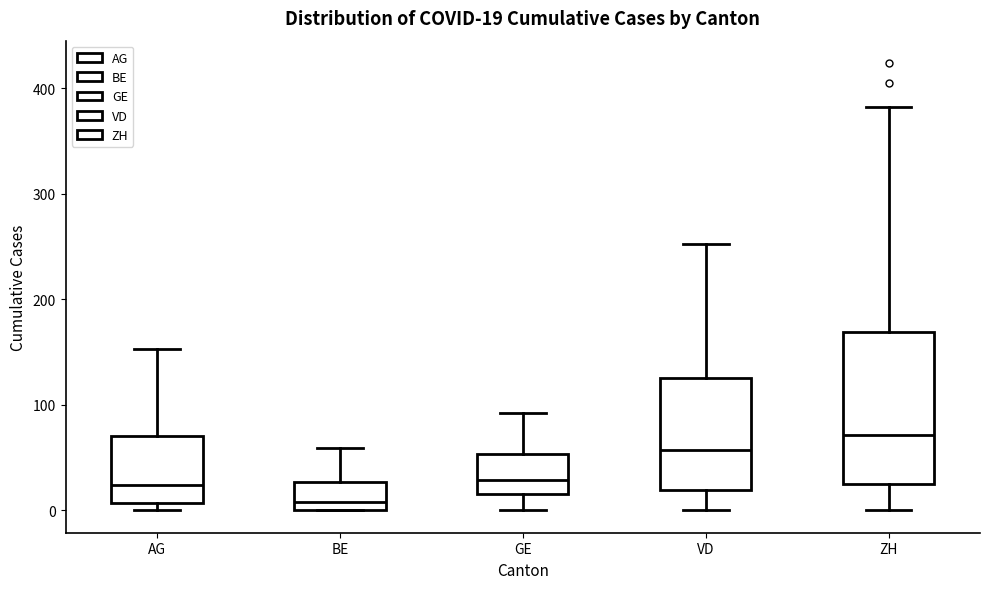

Which box has the highest median line?

ZH